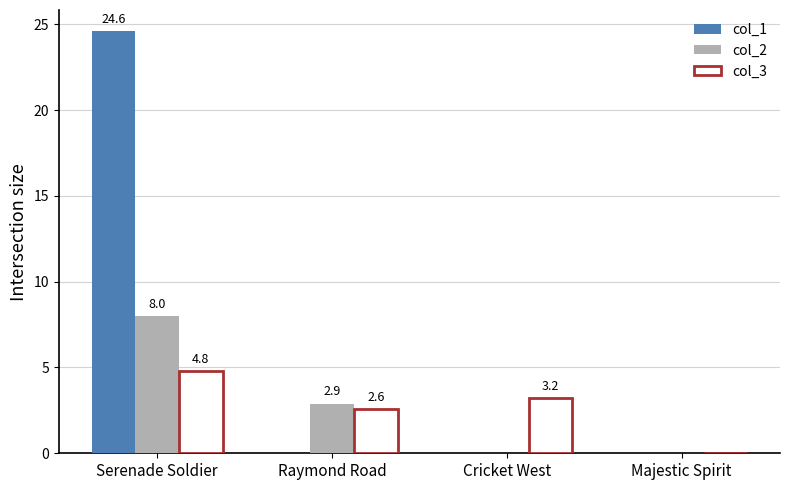

Which series has the largest total across all categories?

col_1